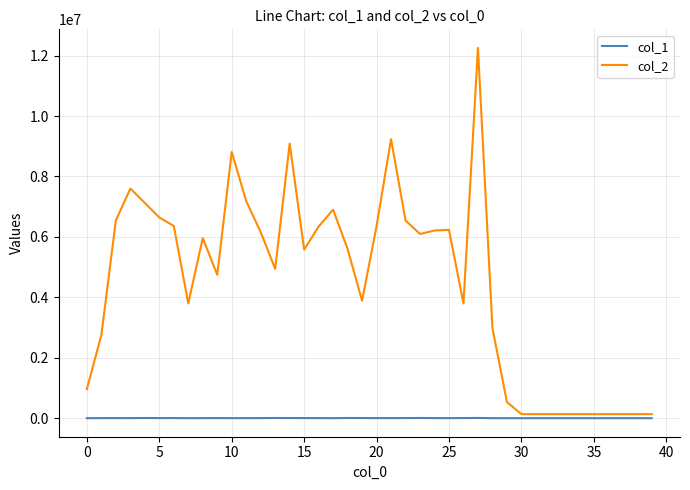

List the series in order of their overall mean, highest first.

col_2, col_1